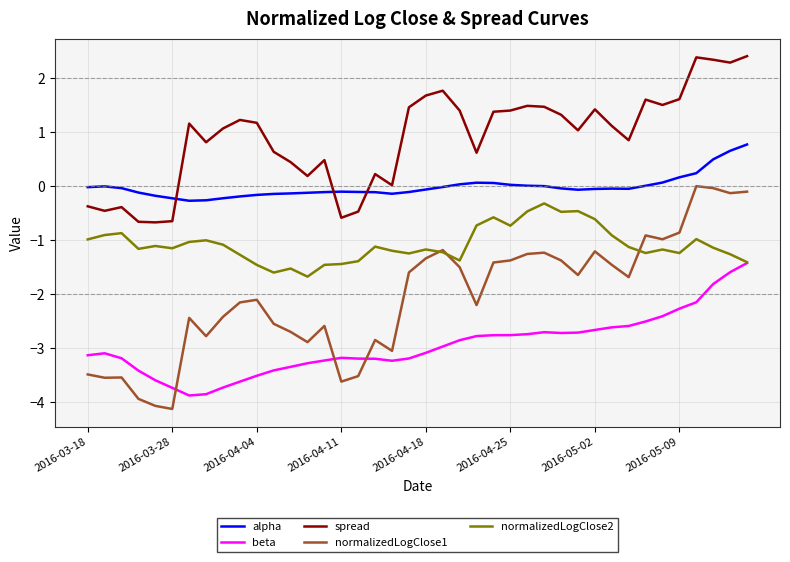

Which series has the largest total across all categories?

spread